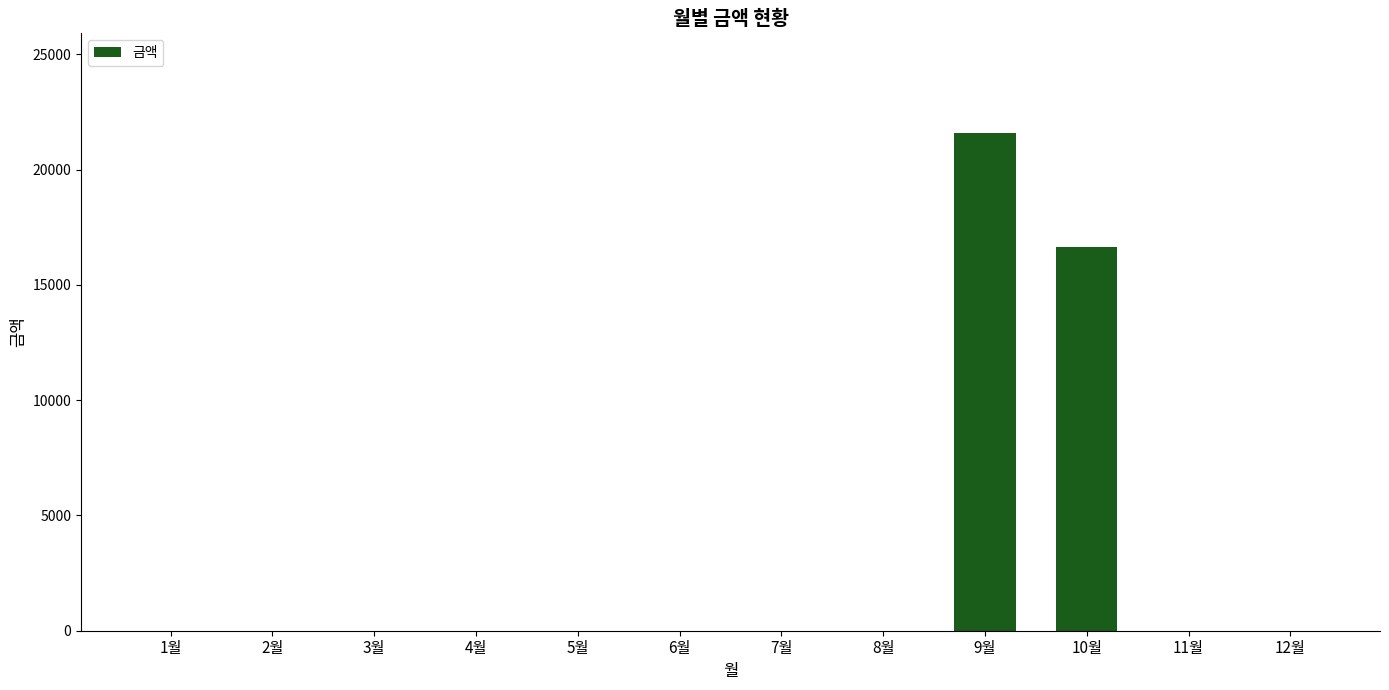

The value at 3월 is 13927. True or false?

False